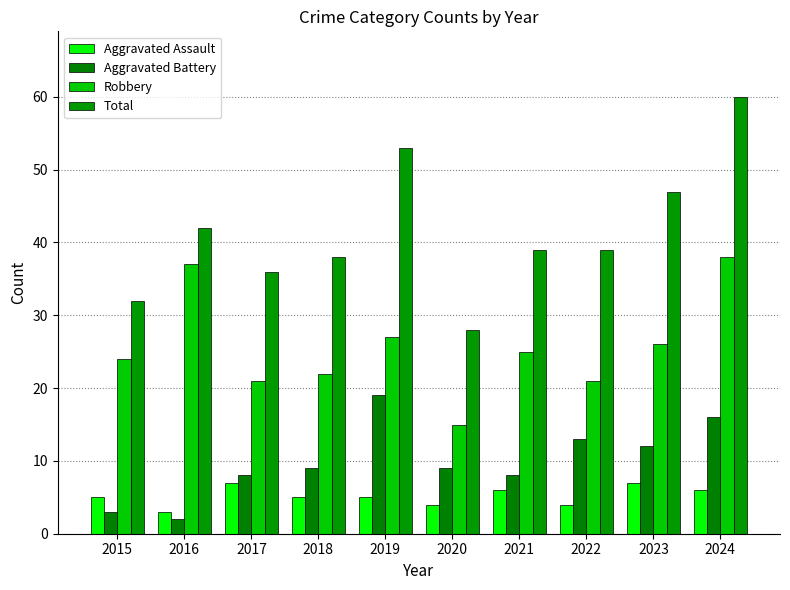

Which has a higher value, 2024 or 2021?

2024